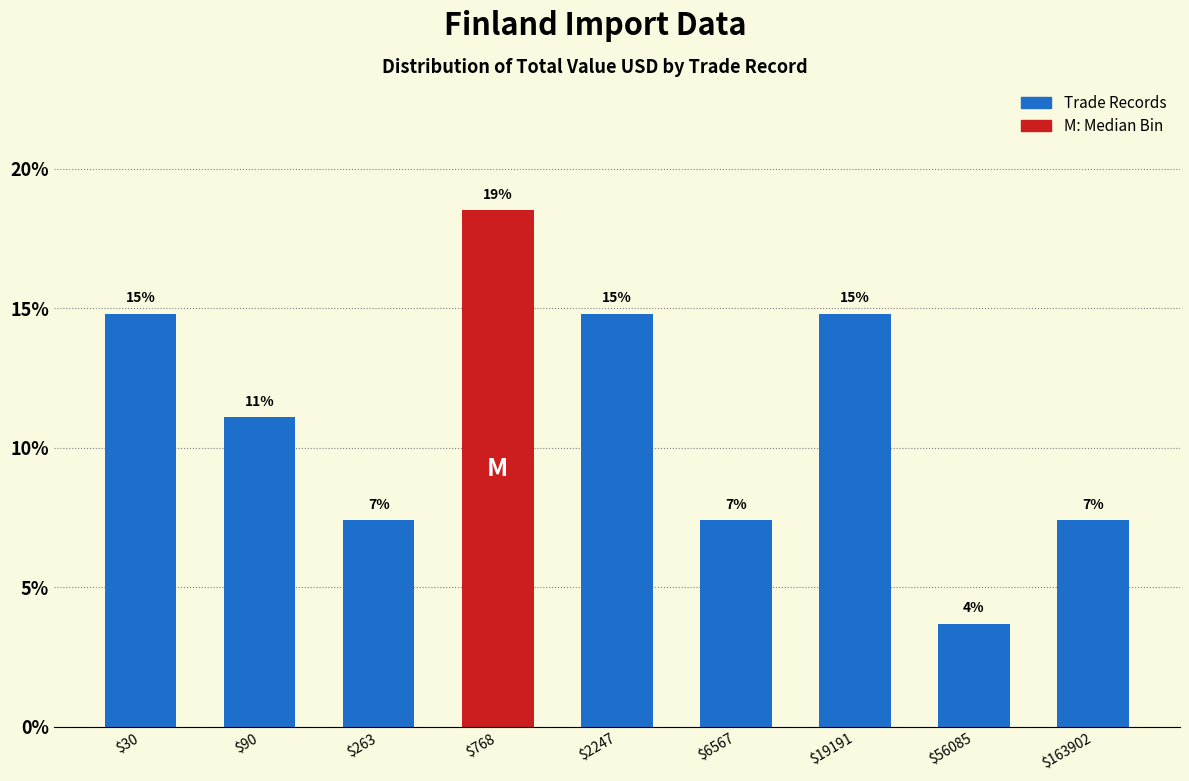

Does the chart contain any negative values?

No